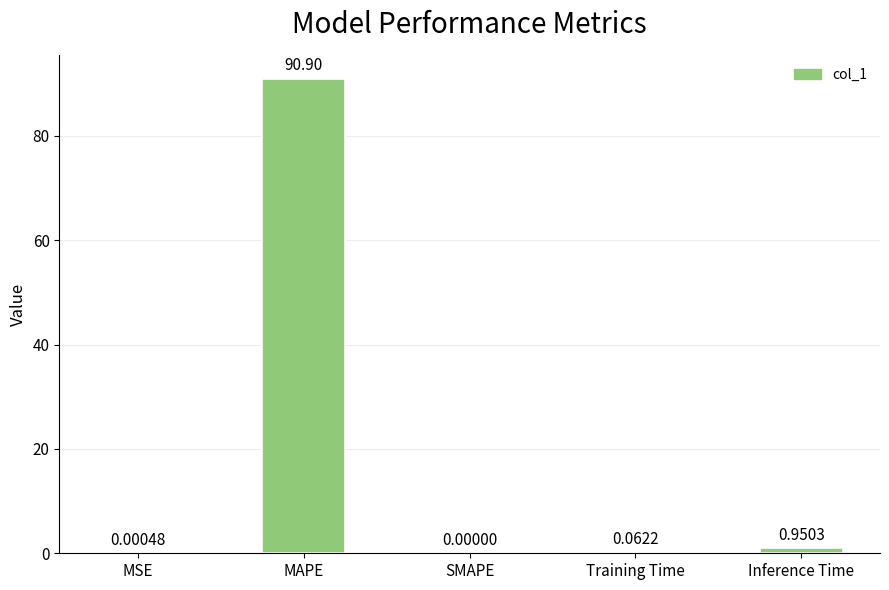

At which category does the chart reach its peak across all series?

MAPE